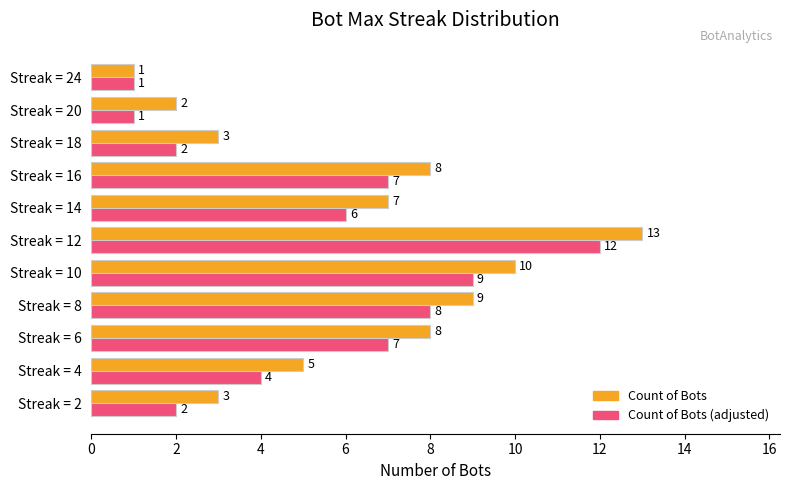

Which category has the highest value across all series?

Streak = 12